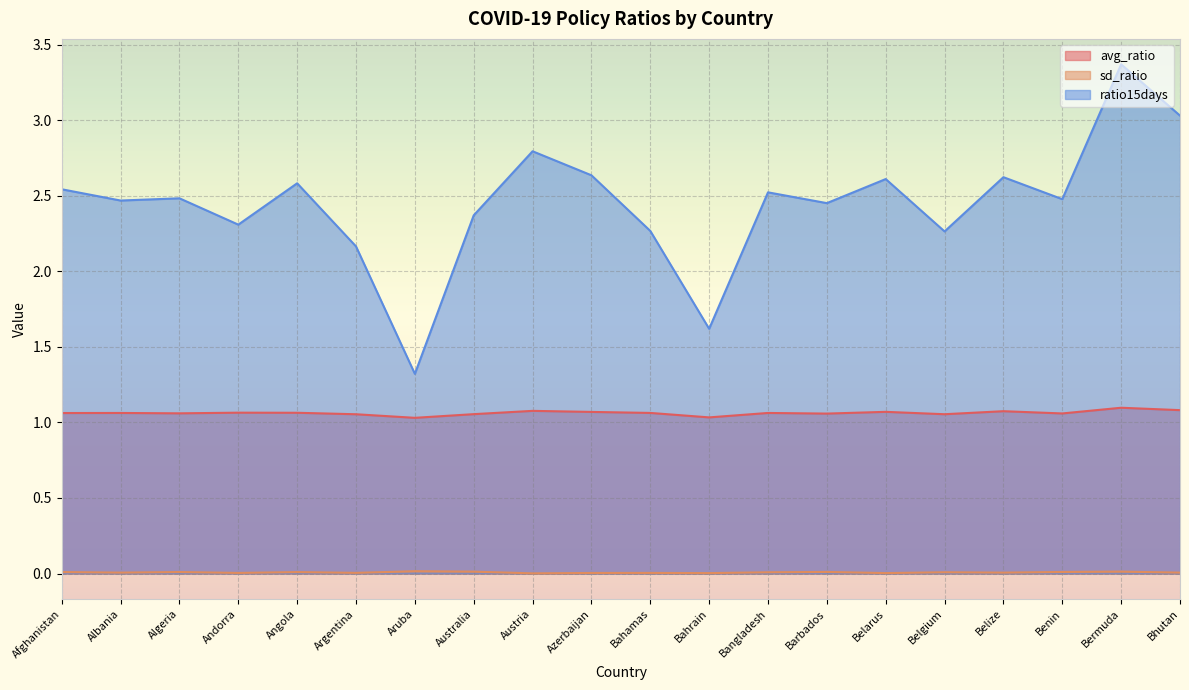

How many distinct data groups are displayed?

3